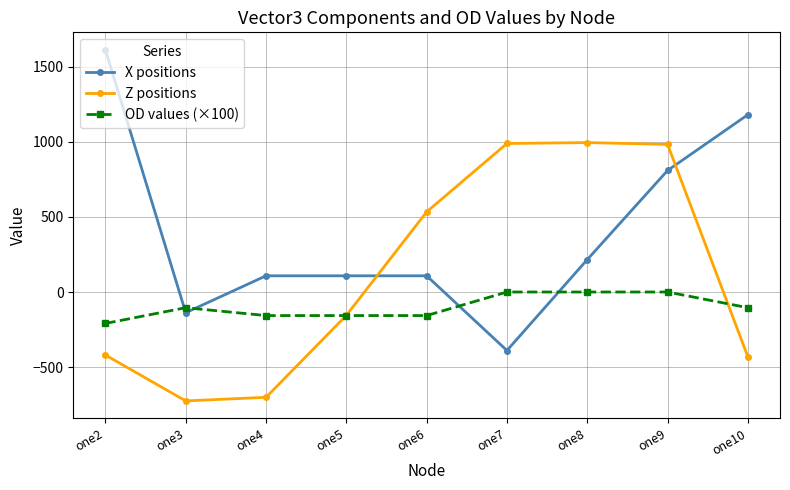

List the series in order of their overall mean, lowest first.

OD values (×100), Z positions, X positions